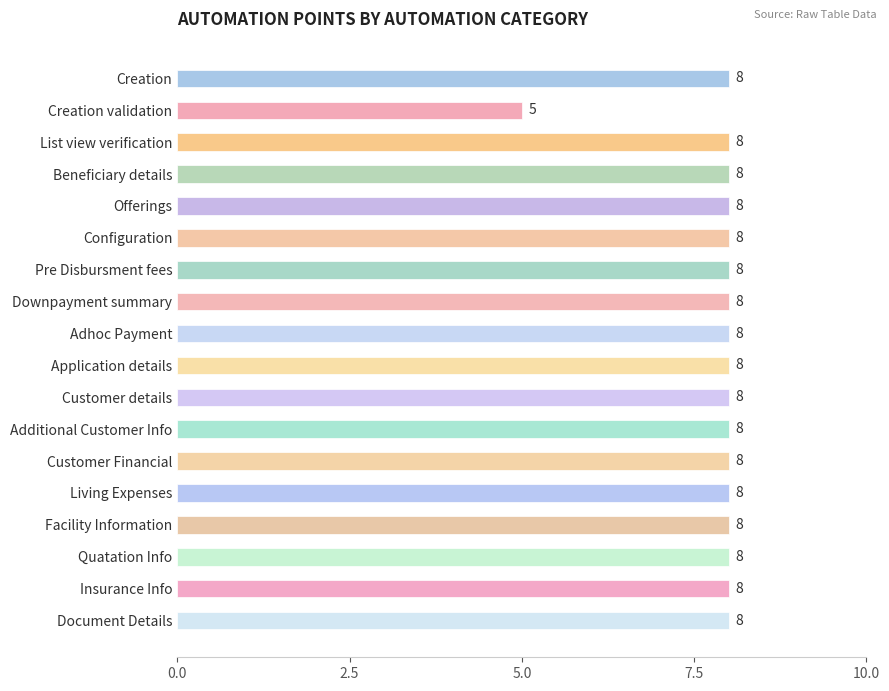

What is the sum of all values?

141